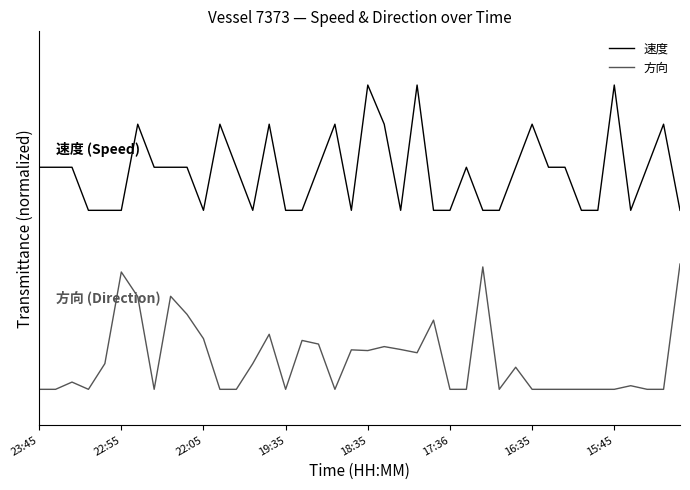

Which series has the widest spread of values?

方向